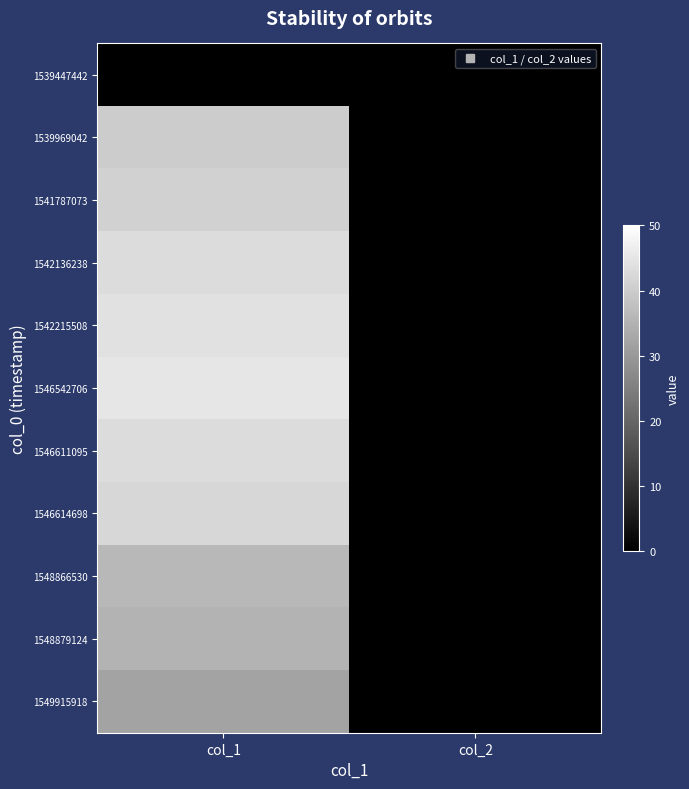

Reading right to left, what are all the values shown in this chart?

1539447442: col_2=0	col_1=0
1539969042: col_2=0	col_1=40
1541787073: col_2=0	col_1=41
1542136238: col_2=0	col_1=43
1542215508: col_2=0	col_1=44
1546542706: col_2=0	col_1=45
1546611095: col_2=0	col_1=43
1546614698: col_2=0	col_1=42
1548866530: col_2=0	col_1=36
1548879124: col_2=0	col_1=35
1549915918: col_2=0	col_1=32